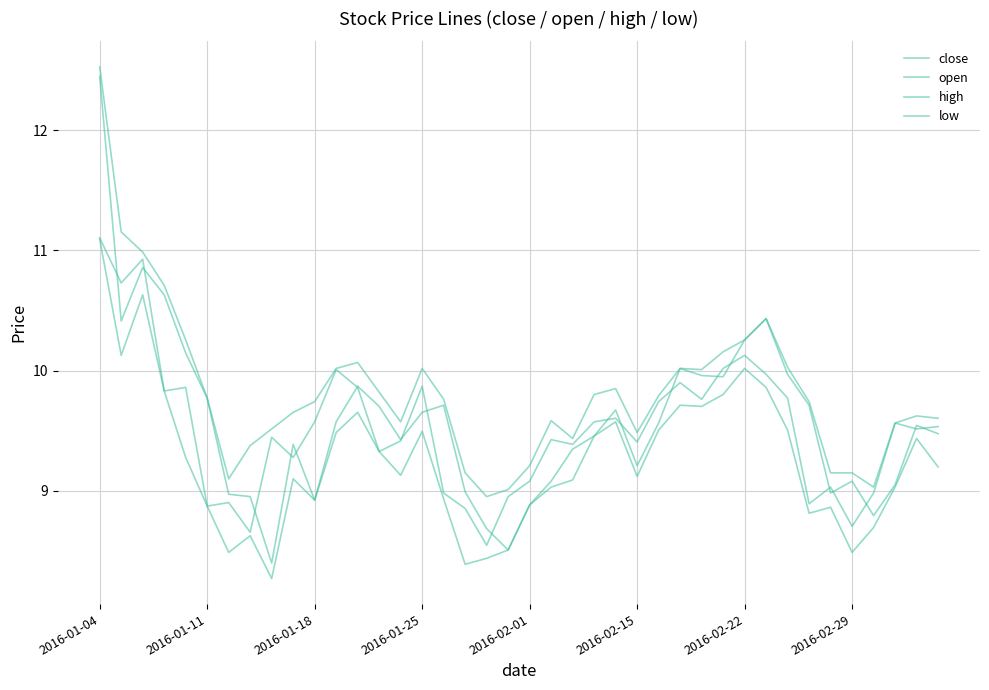

Is this an area chart (filled region under the line)?

No